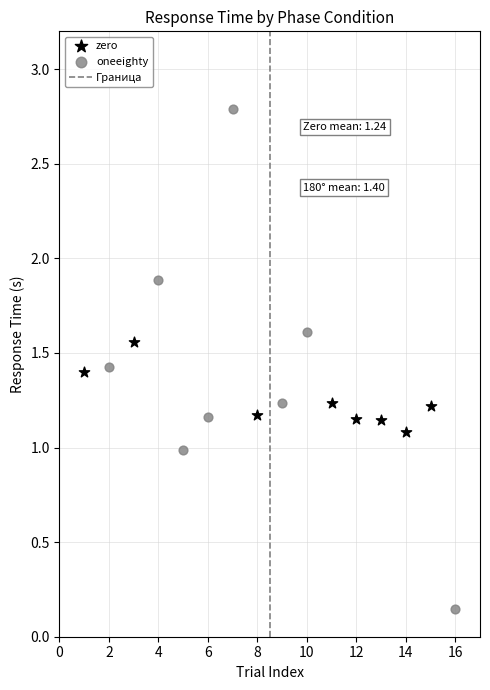

Which series has the widest spread of Y values?

oneeighty